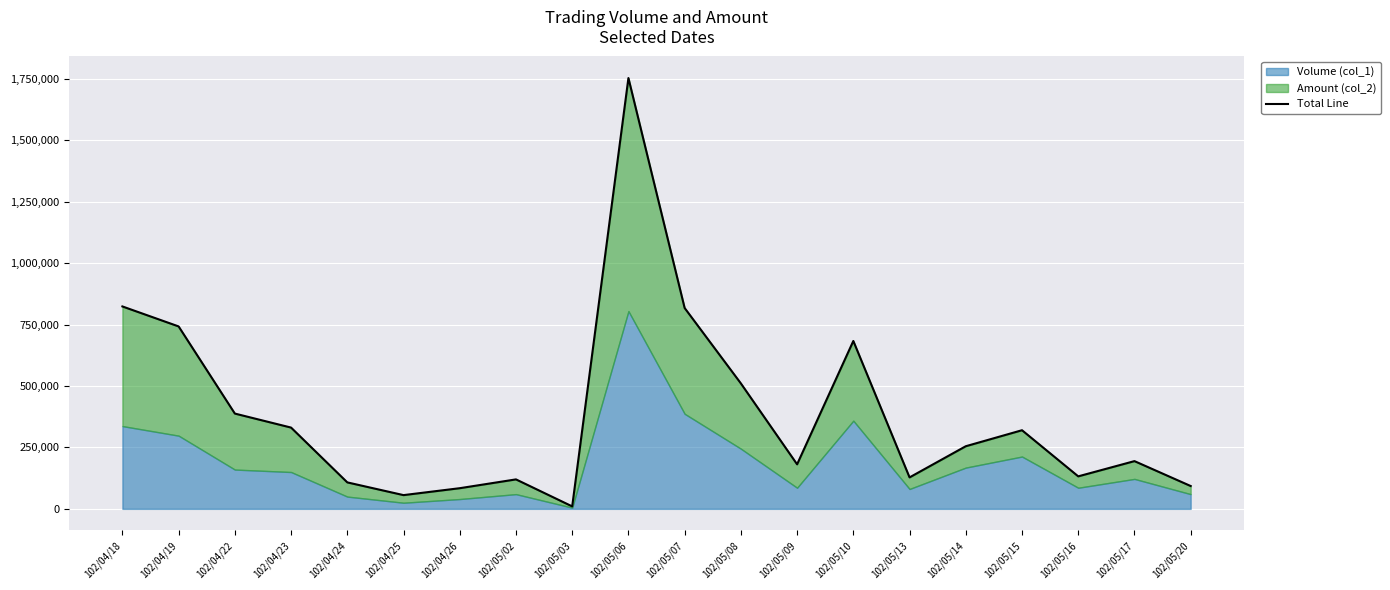

Which label corresponds to the smallest value in the chart?

102/05/03